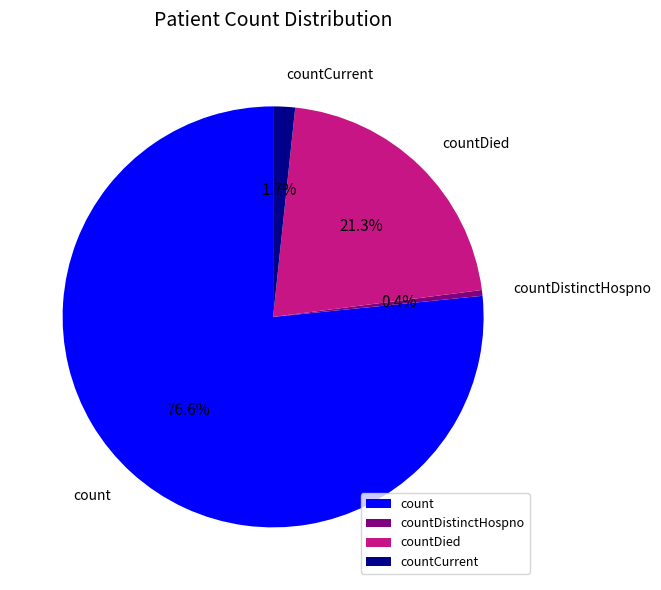

Between countDistinctHospno and count, which is larger?

count